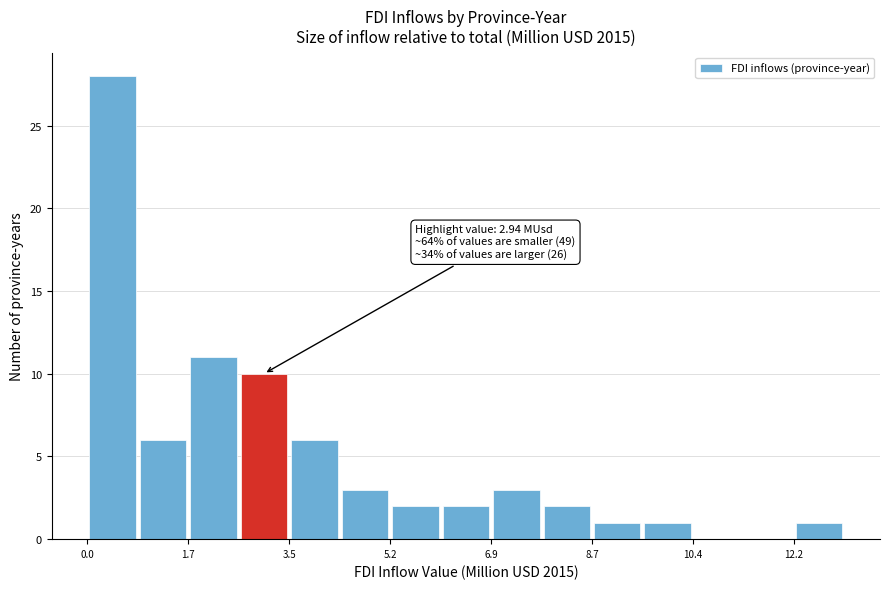

Over which range of the x-axis is the bar tallest?

0.0 to 0.8